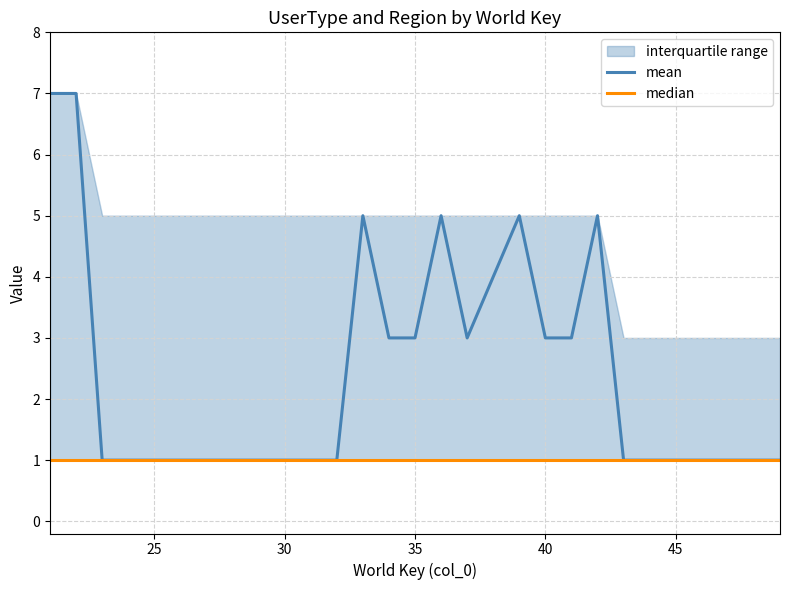

Which series has the widest spread of values?

mean